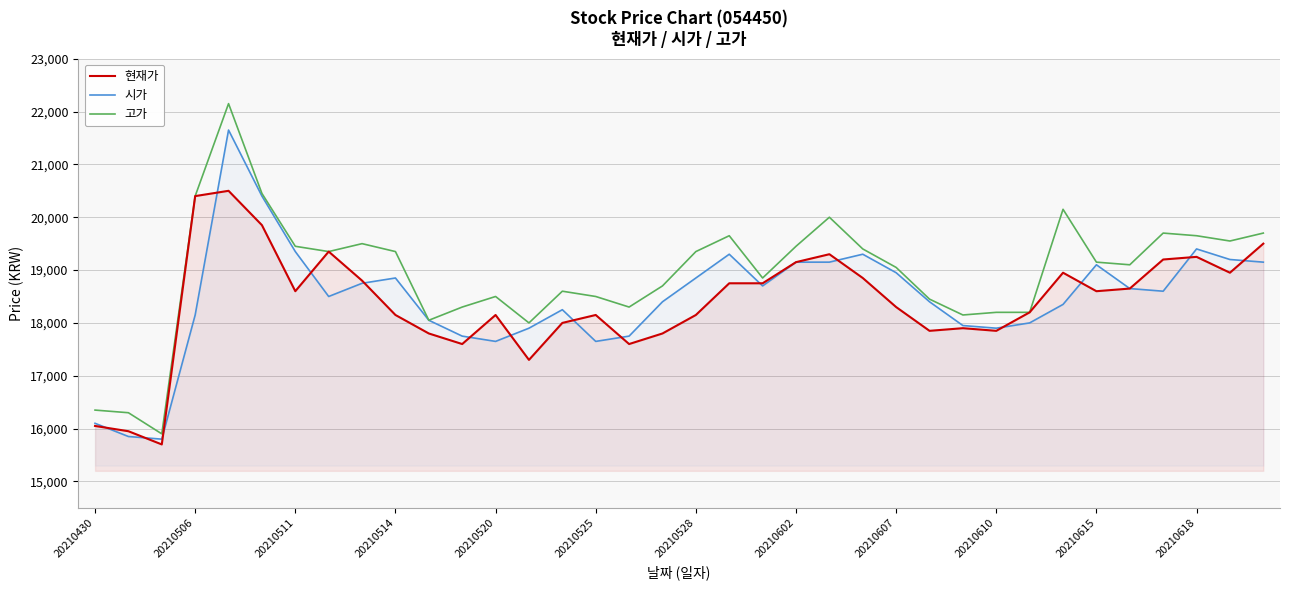

What is the sum of all 고가 values?

681900